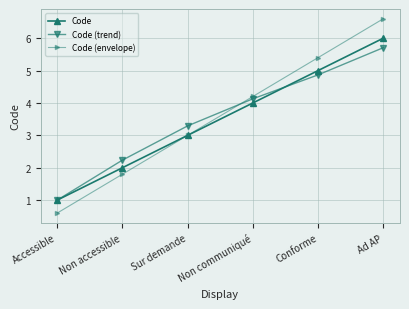

How many times do Code (envelope) and Code (trend) cross each other?

1